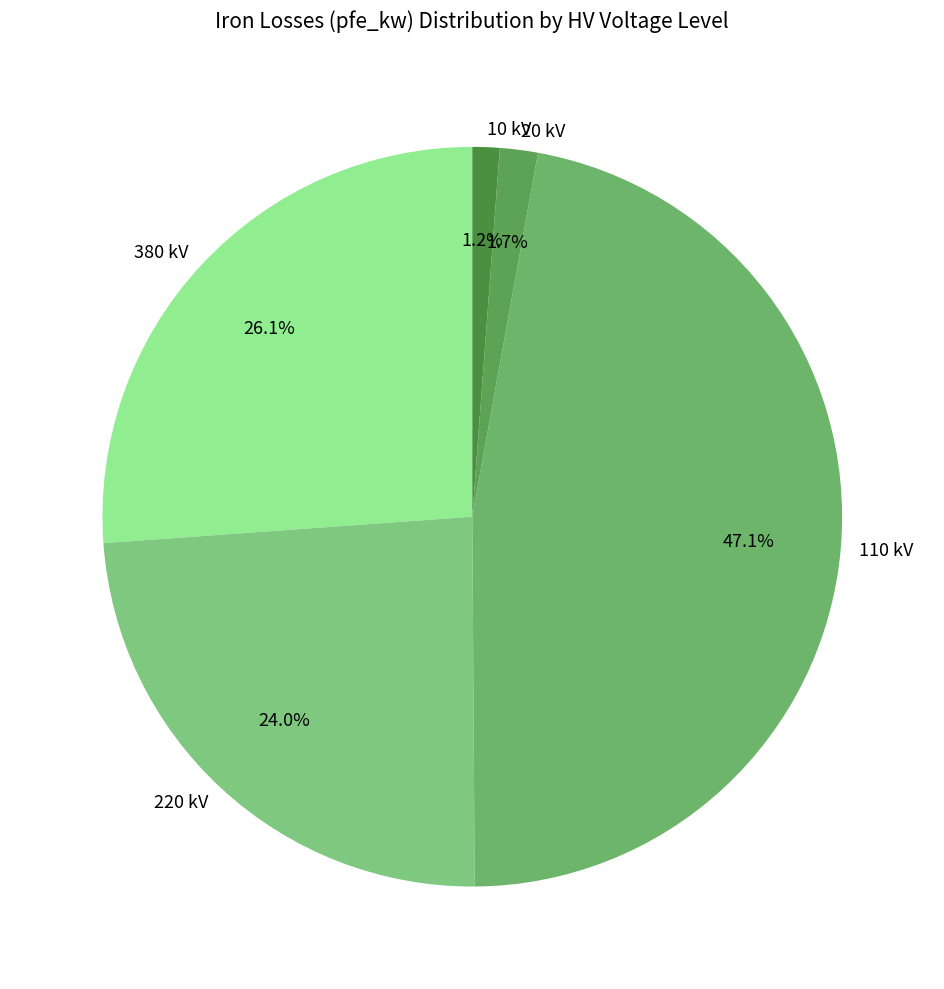

Does any single category account for the majority?

No